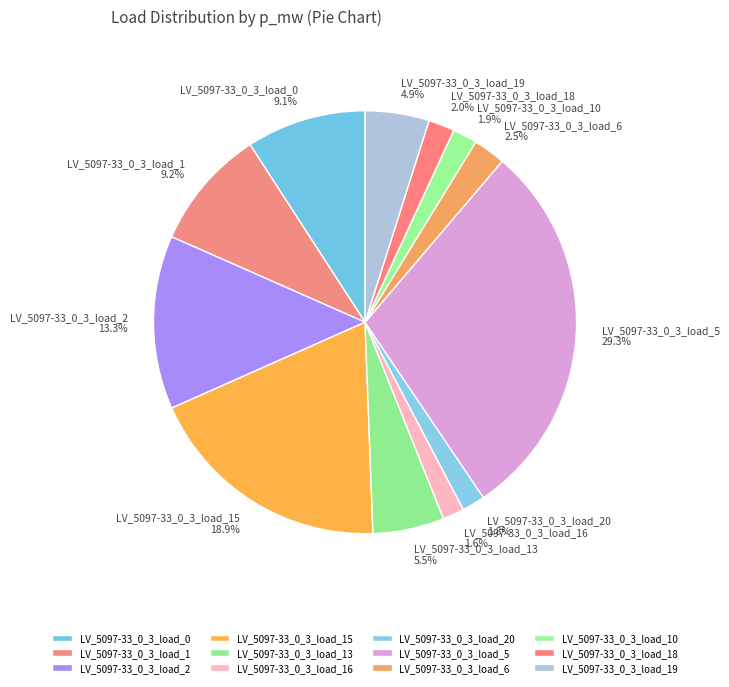

Does LV_5097-33_0_3_load_10 1.9% represent more than half of the total?

No